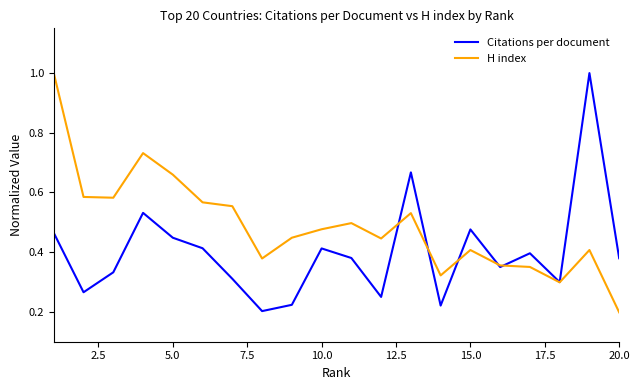

What is the maximum value shown in the chart?

1.0